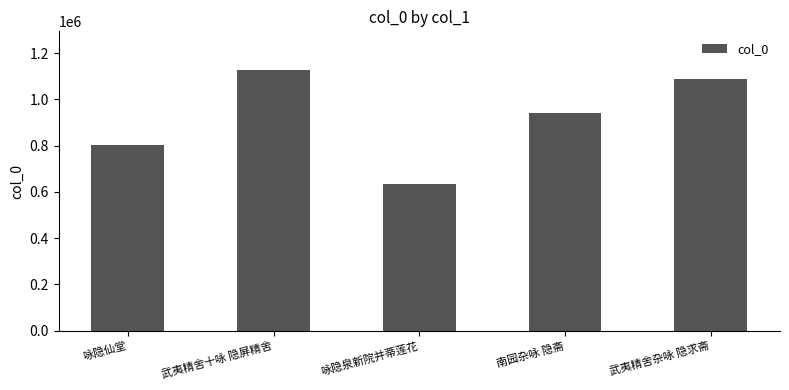

Is it true that the value at 南园杂咏 隐斋 is 941155?

True